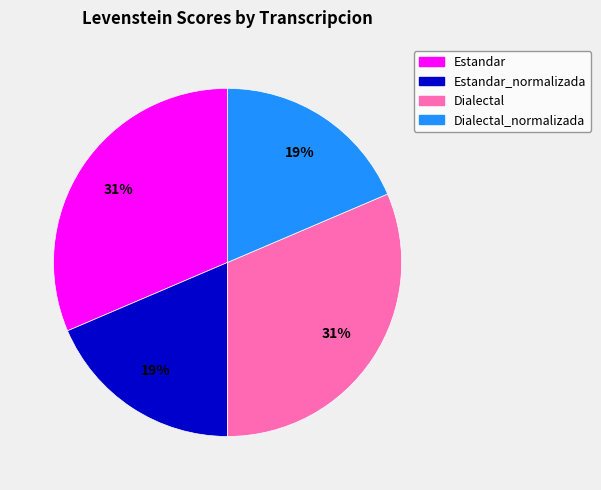

Does any single category account for the majority?

No